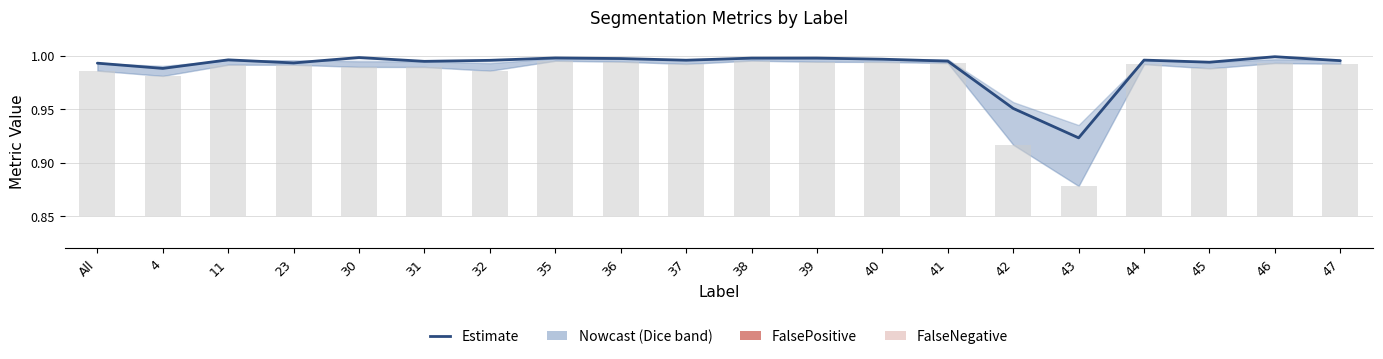

What is the maximum value shown in the chart?

1.0